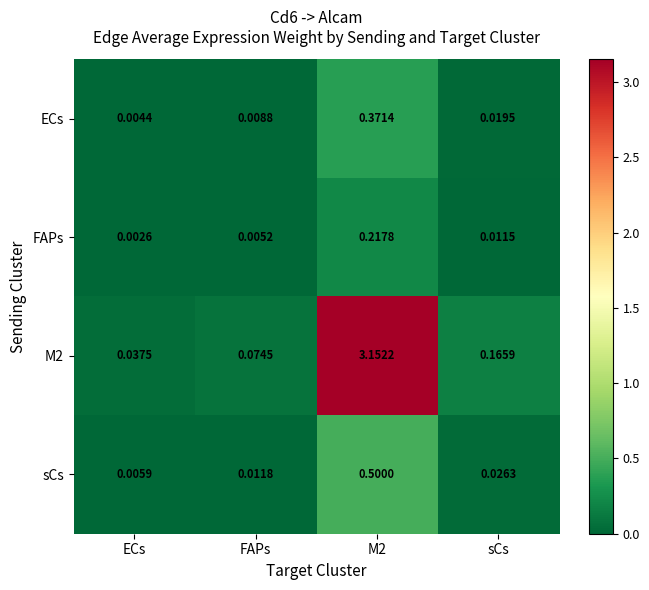

Is the value of M2 at ECs greater than the value of ECs at M2?

No